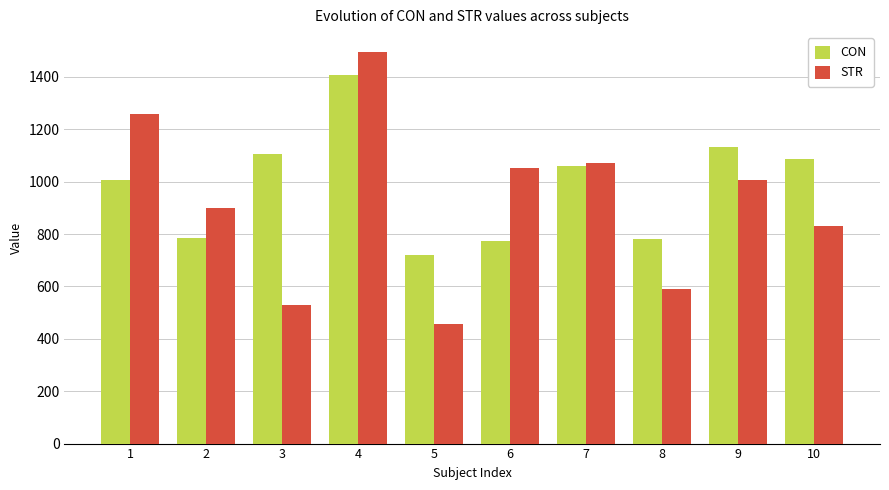

What is the difference between the maximum and minimum values in the CON series?

686.3